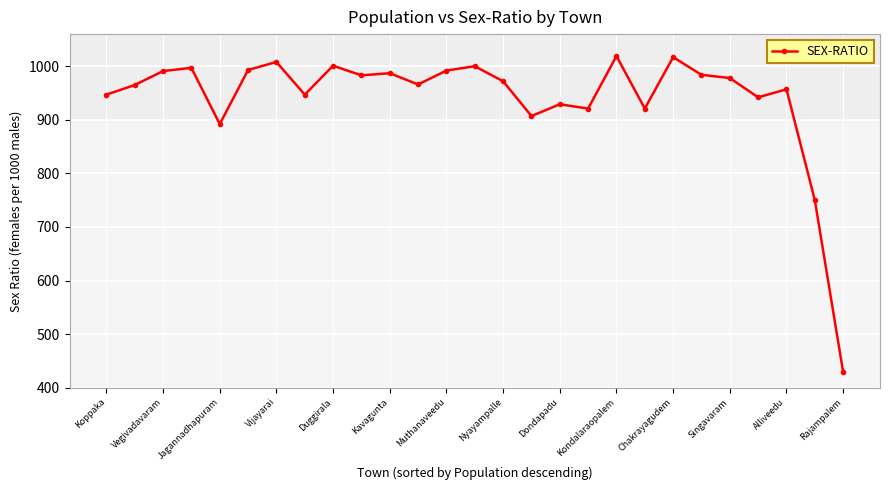

True or false: there are more than 0 points higher than both neighbors.

True